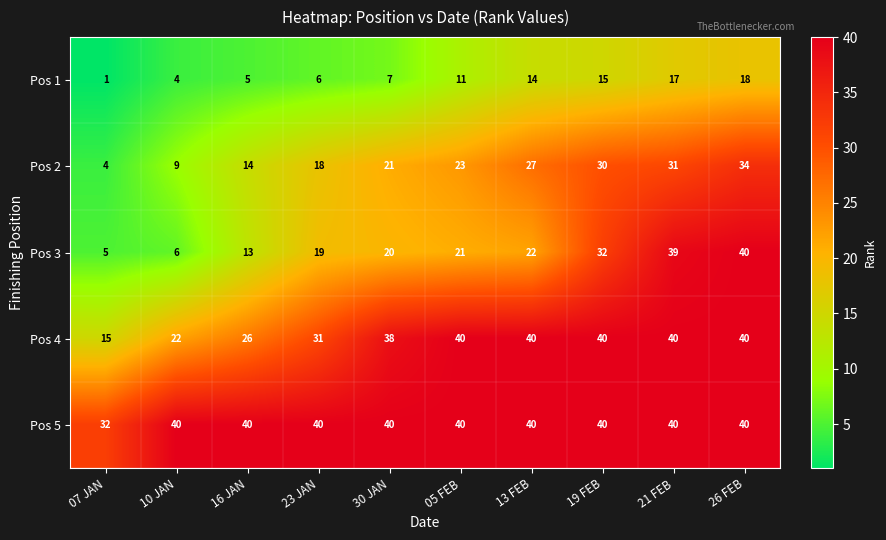

Is it true that Pos 2 equals 30 at 23 JAN?

False